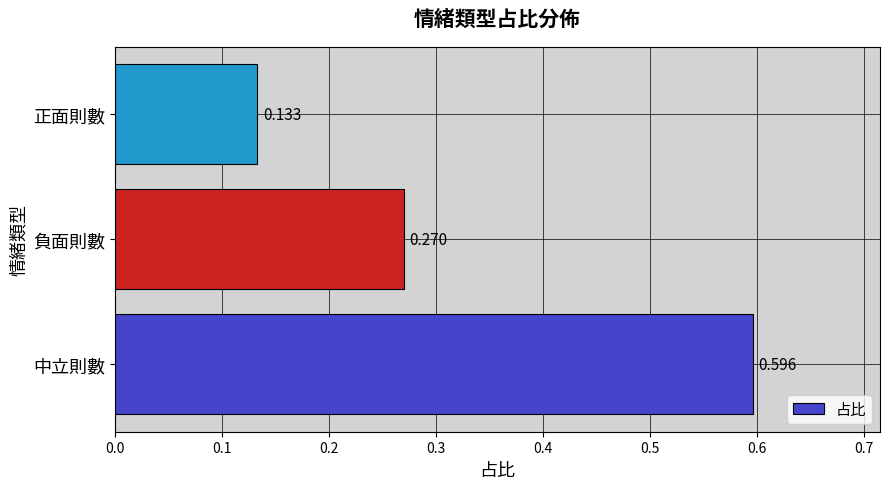

Are the bars grouped side by side (vs. stacked)?

No